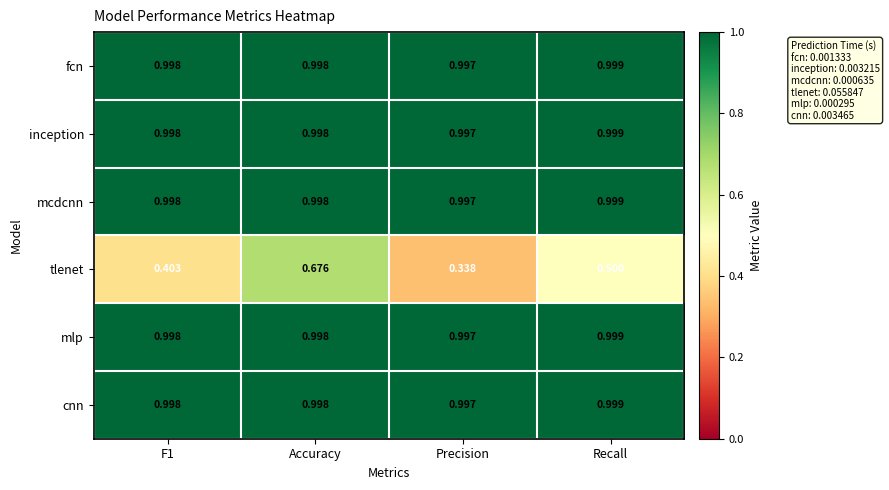

Between Precision and Recall, which series saw the biggest shift?

tlenet